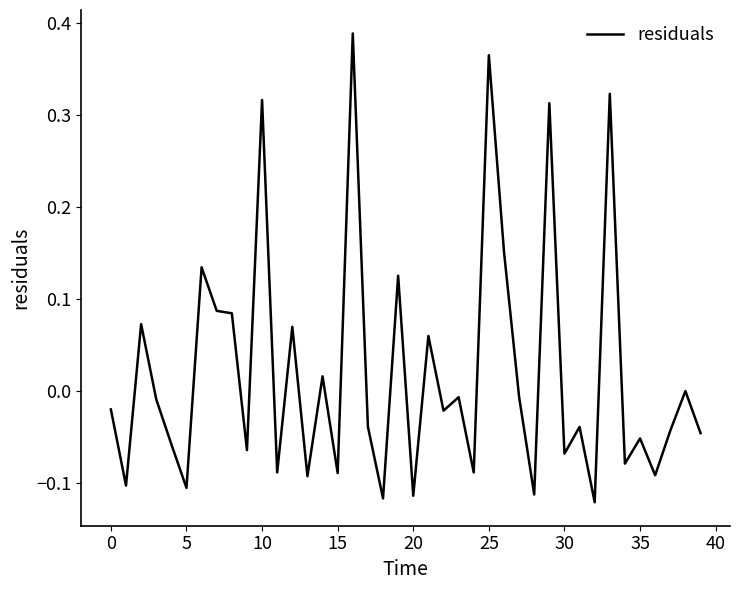

What is the difference between the second highest and minimum values?

0.5